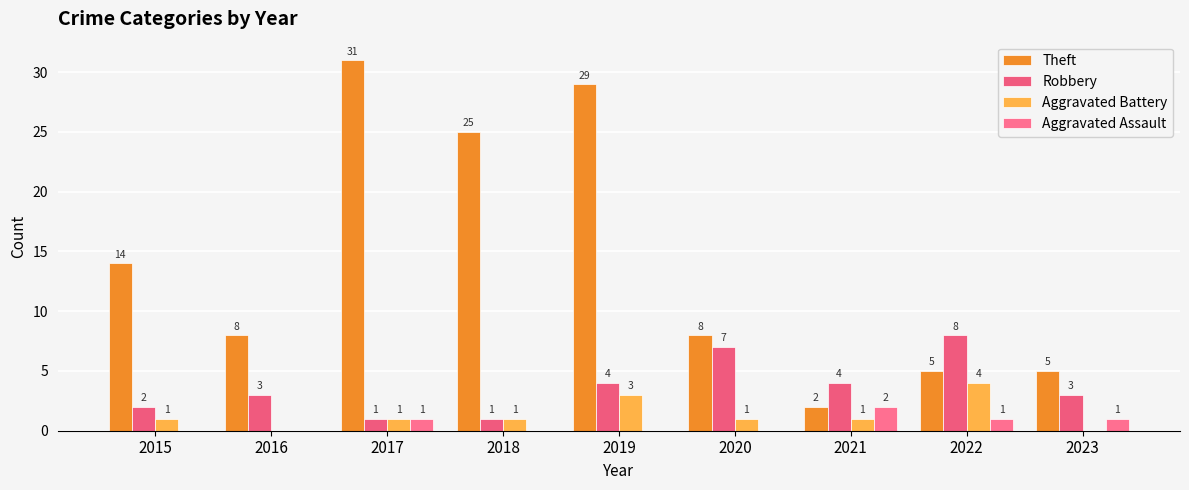

Which series has the largest total across all categories?

Theft